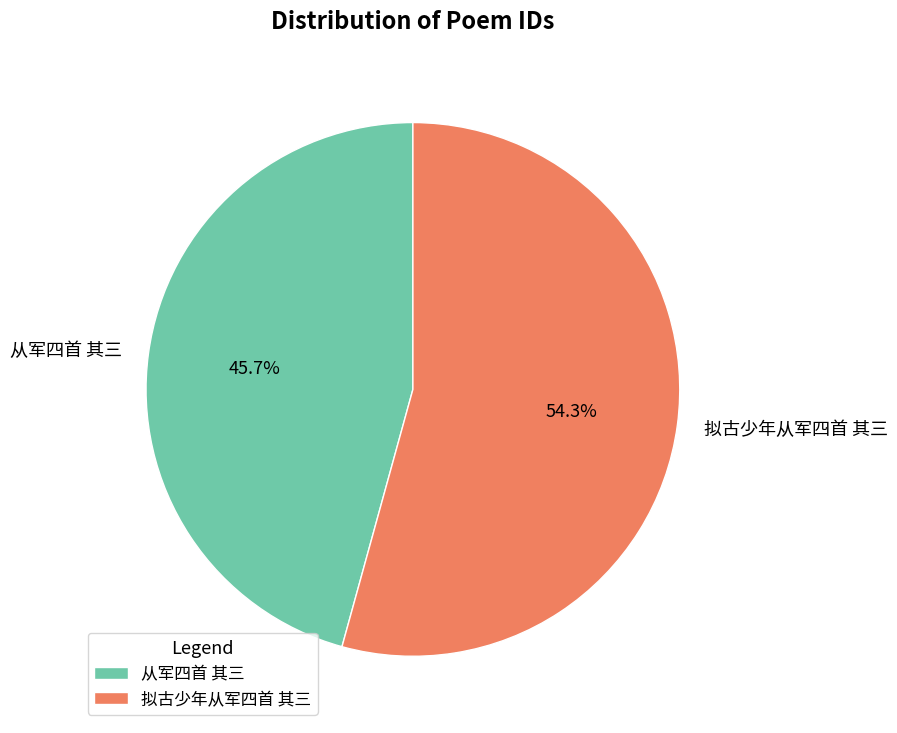

Count the number of slices in the pie.

2